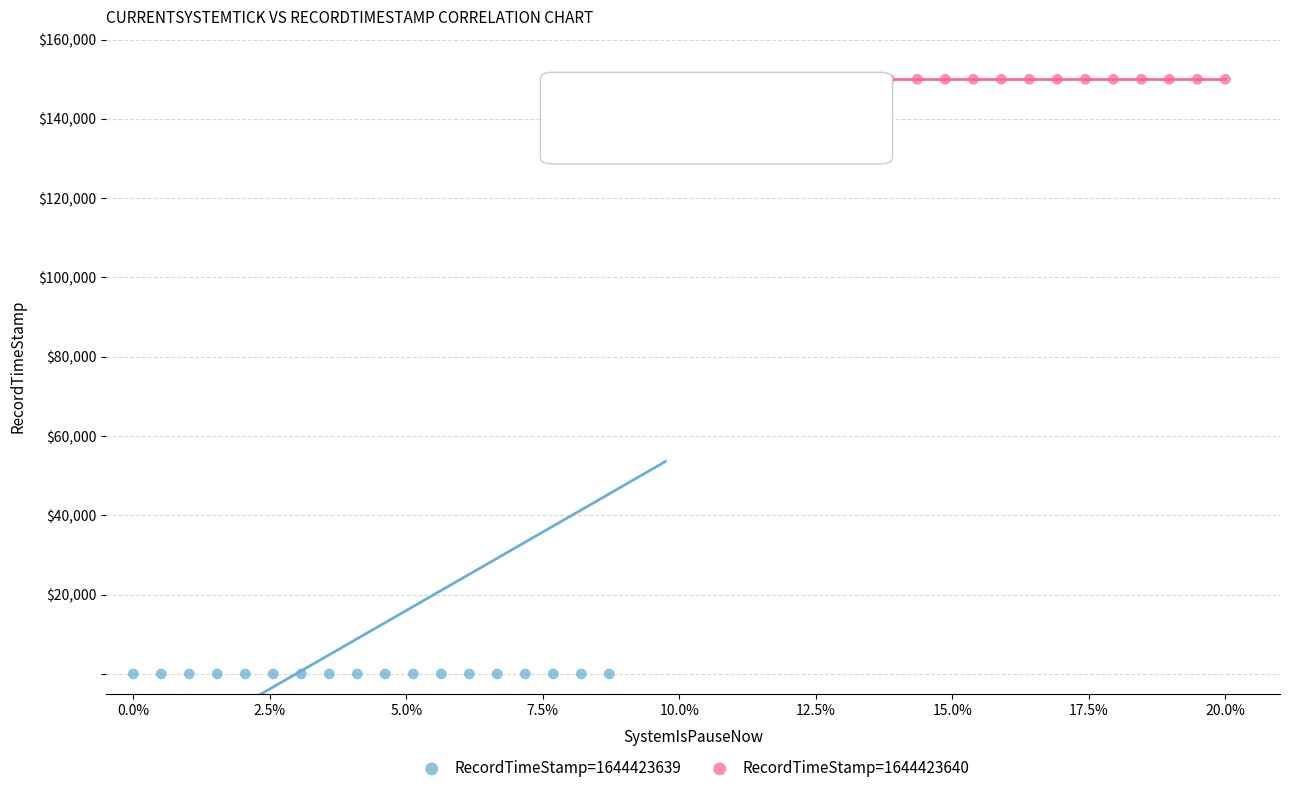

Which series contains the lowest Y value?

RecordTimeStamp=1644423639